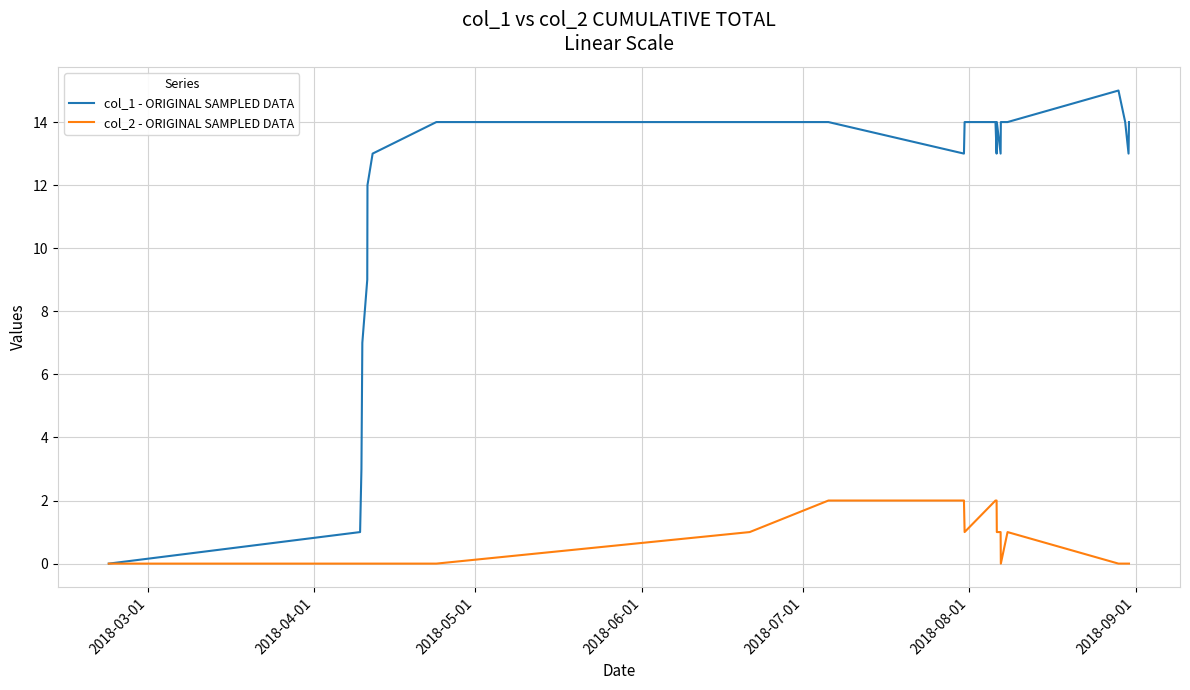

List the series in order of their overall mean, lowest first.

col_2 - ORIGINAL SAMPLED DATA, col_1 - ORIGINAL SAMPLED DATA